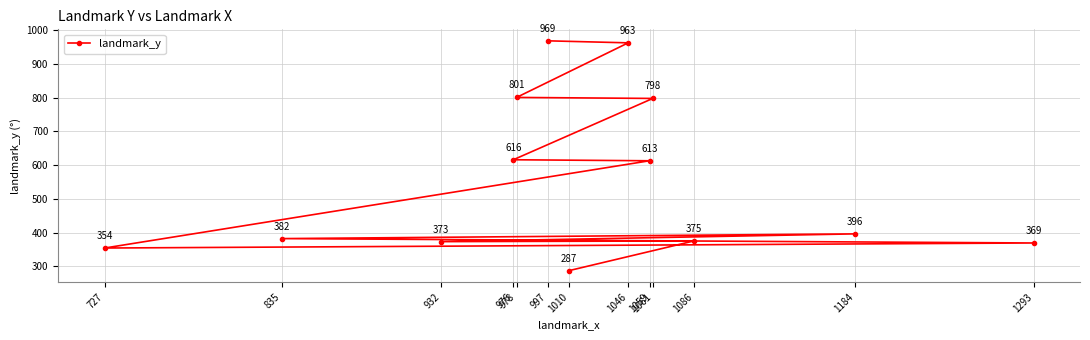

What is the change in value from 1059 to 978?

+188